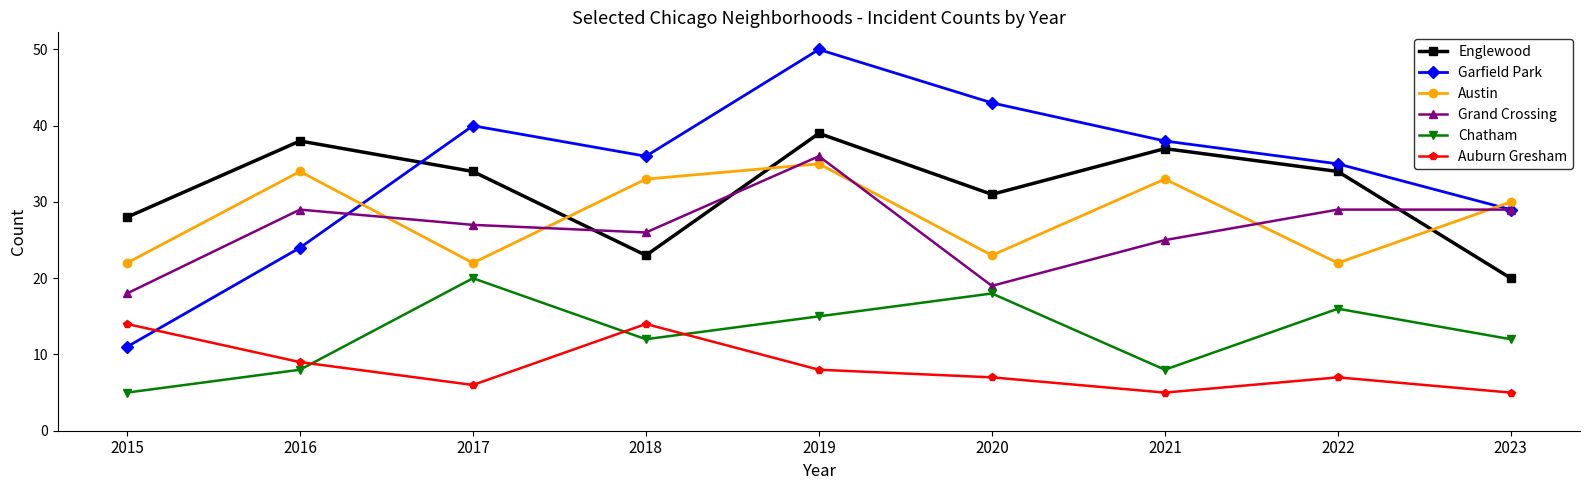

How many lines are shown in the chart?

6